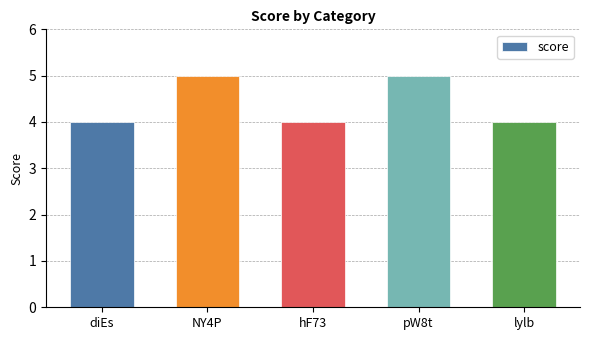

Count the number of data series in this chart.

1